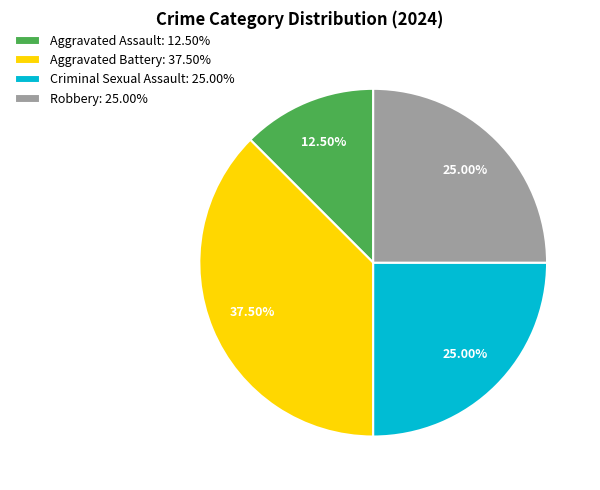

Is there any slice that represents more than half of the pie?

No